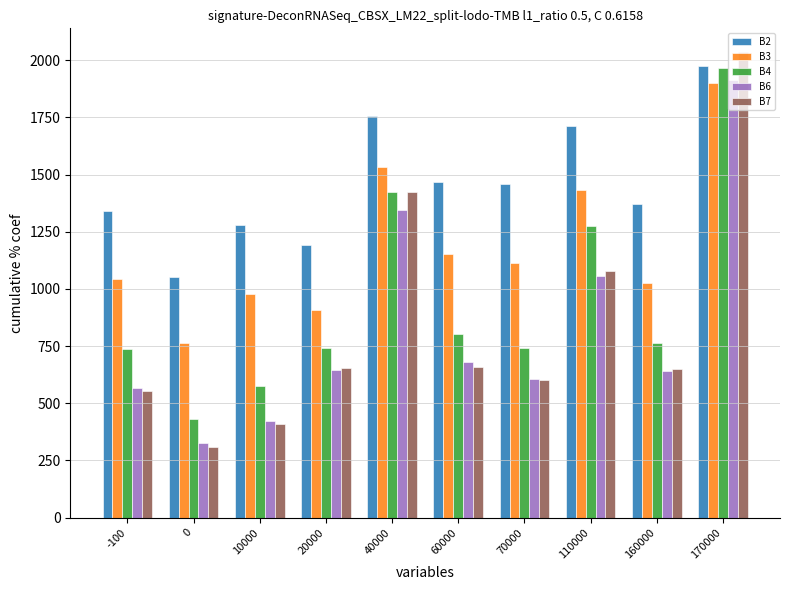

How many data points does each series have?

10